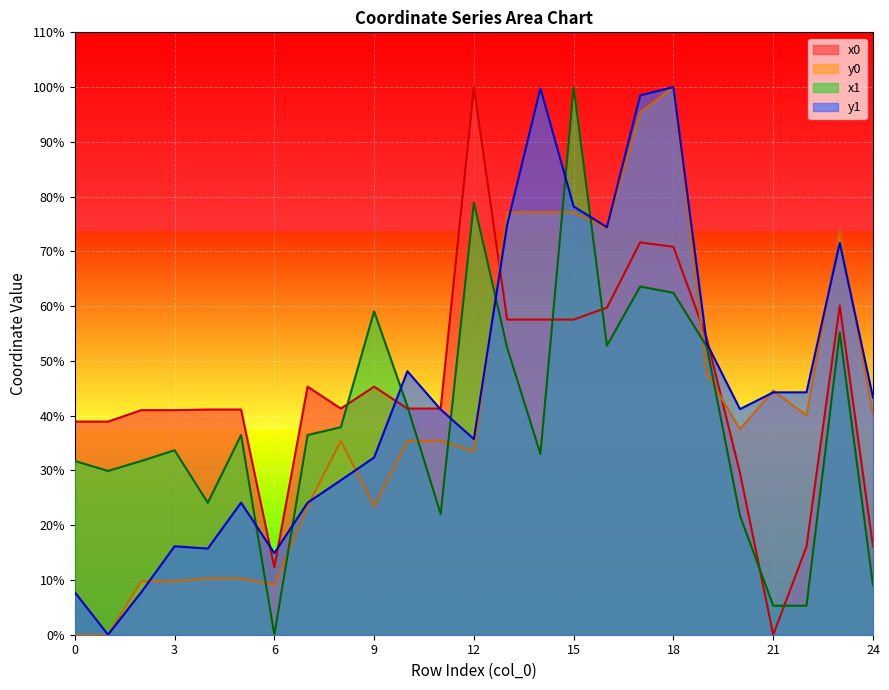

Is it true that y0 equals 84.9 at 19?

False